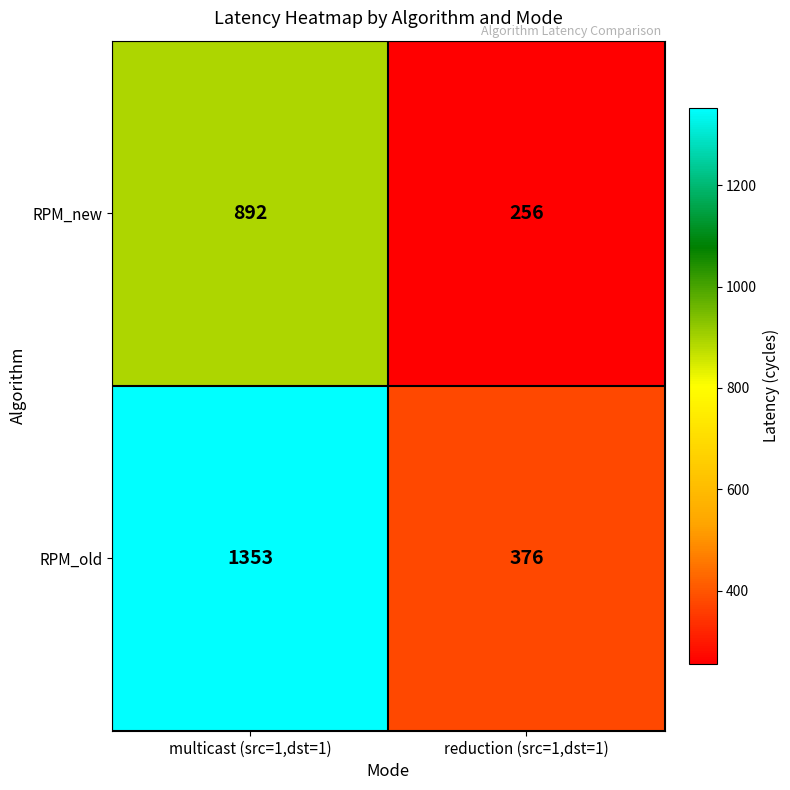

At how many categories does at least one series exceed 1119?

1